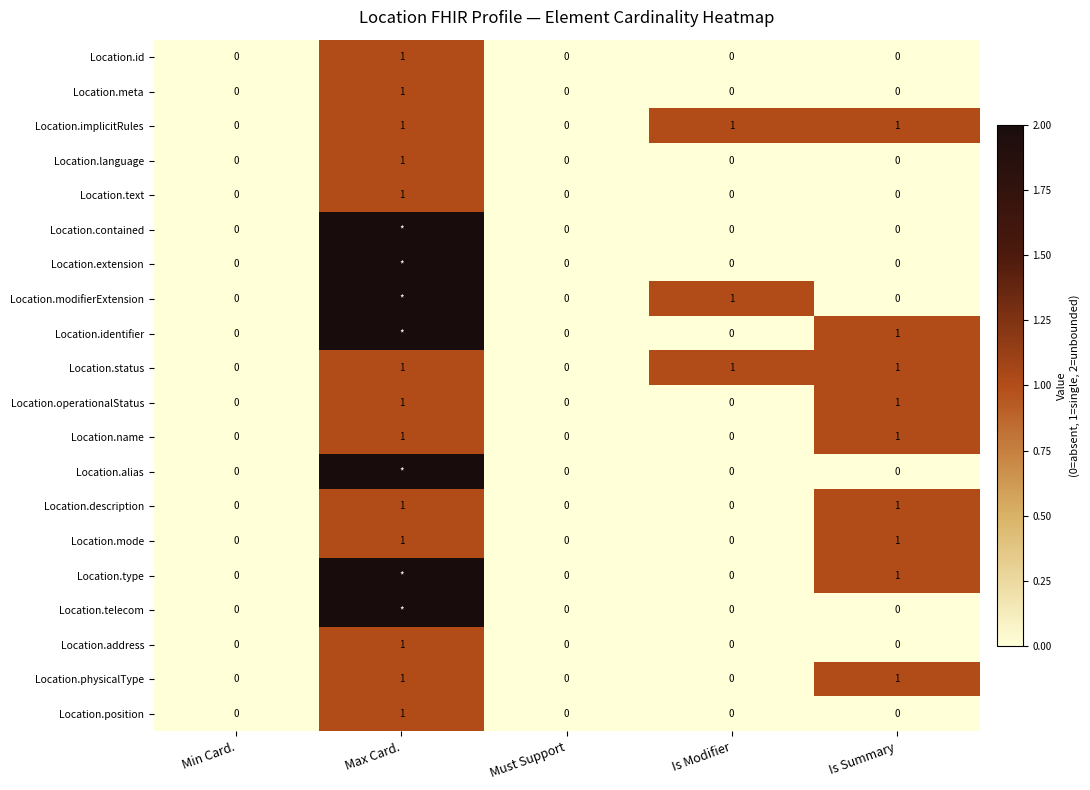

What is the spread (max minus min) of values at Max Card.?

1